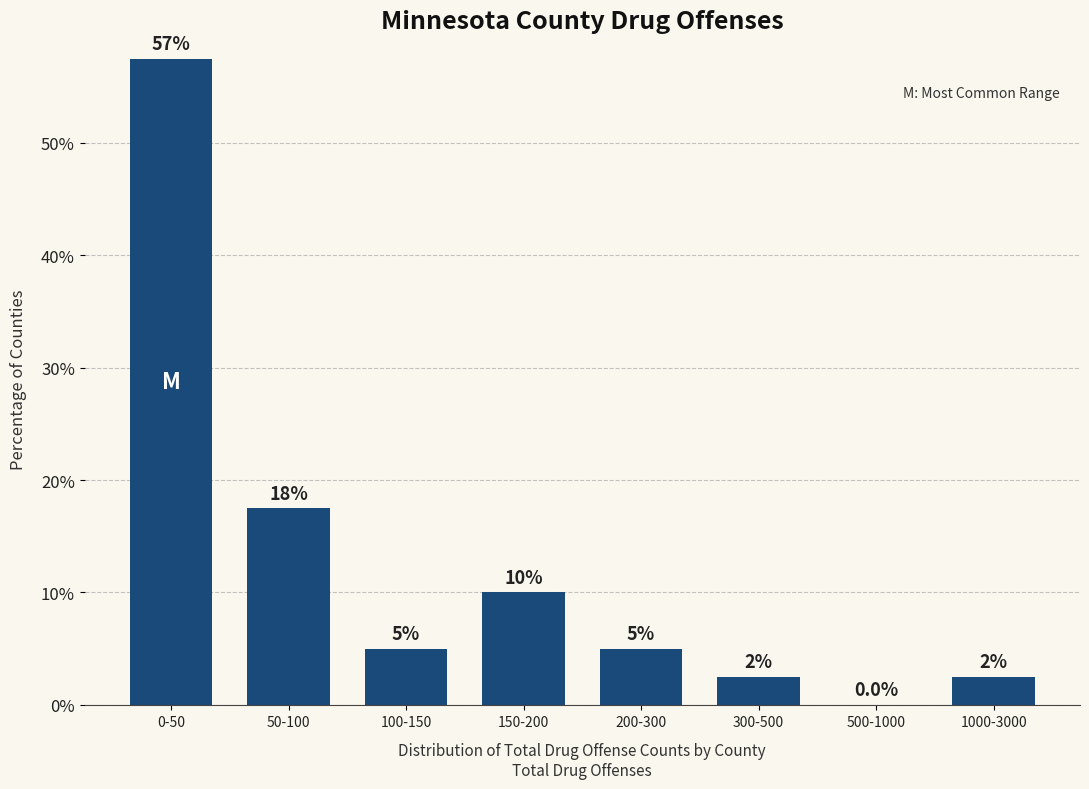

Reading right to left, extract all data points from this chart.

1000-3000=2.5	500-1000=0.0	300-500=2.5	200-300=5.0	150-200=10.0	100-150=5.0	50-100=17.5	0-50=57.5